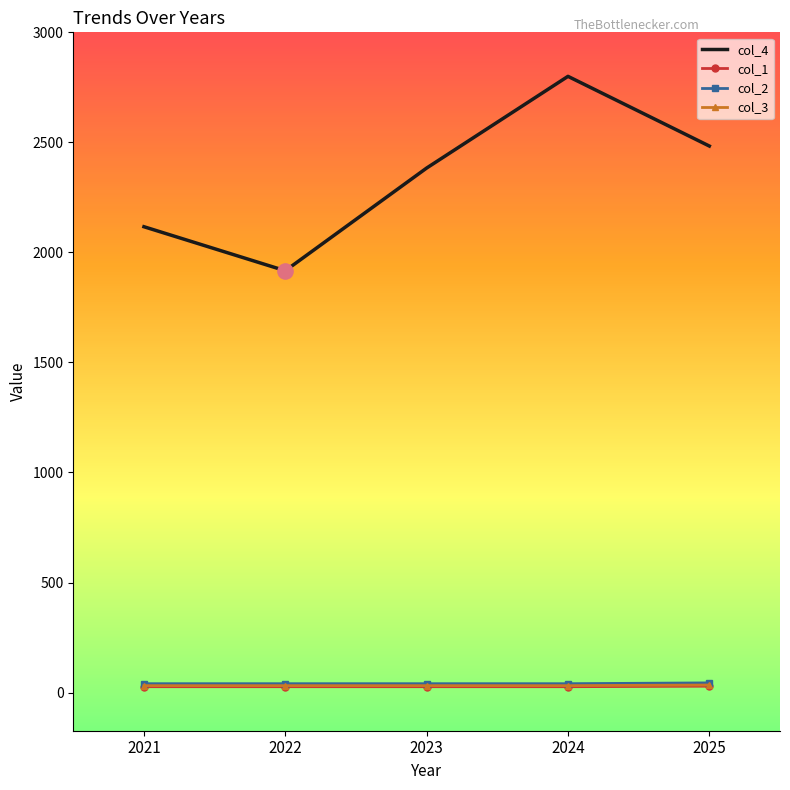

Which series has the widest spread of values?

col_4